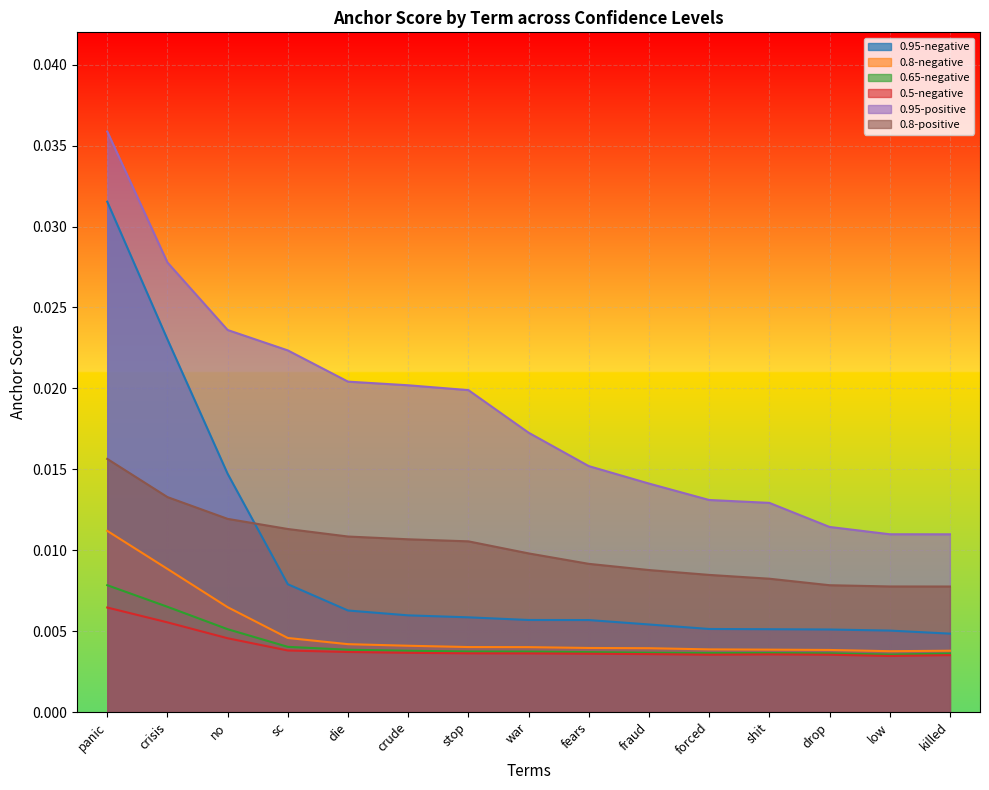

Which series changed the most between die and fraud?

0.95-positive